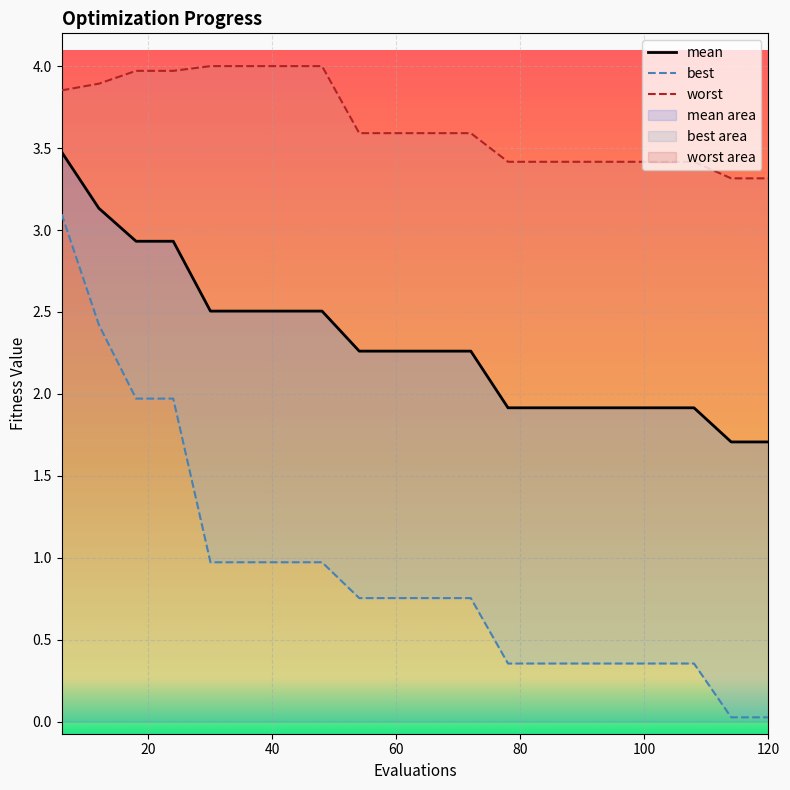

How many series are shown in this chart?

3